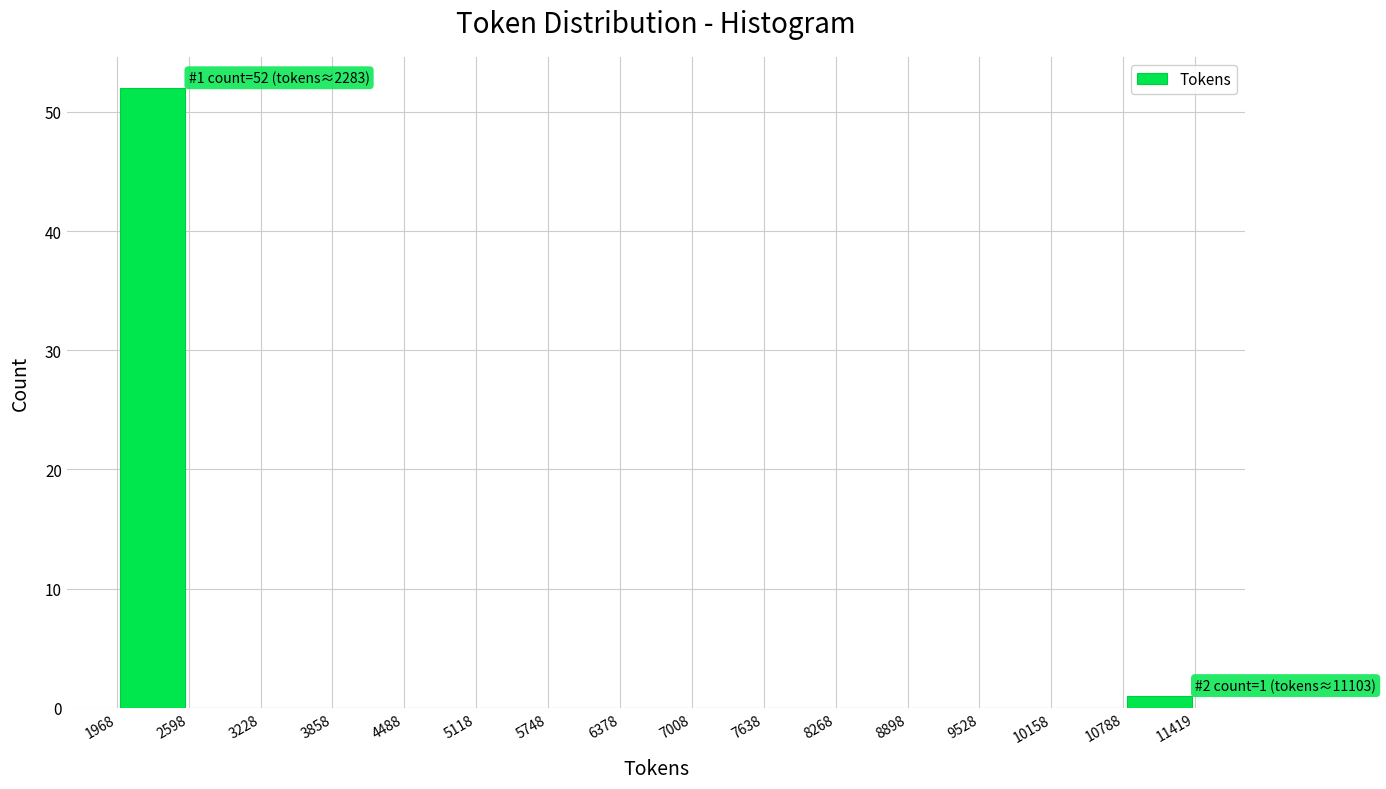

Which range on the x-axis has the tallest bar?

1968 to 2598